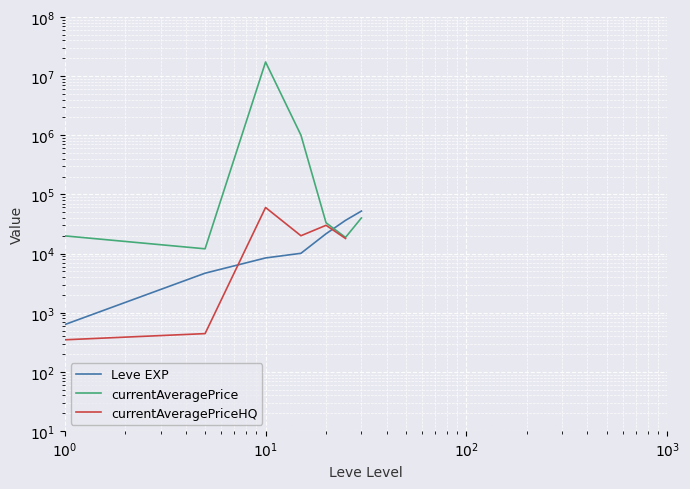

At which category is the sum across all series the highest?

$\mathdefault{10^{1}}$